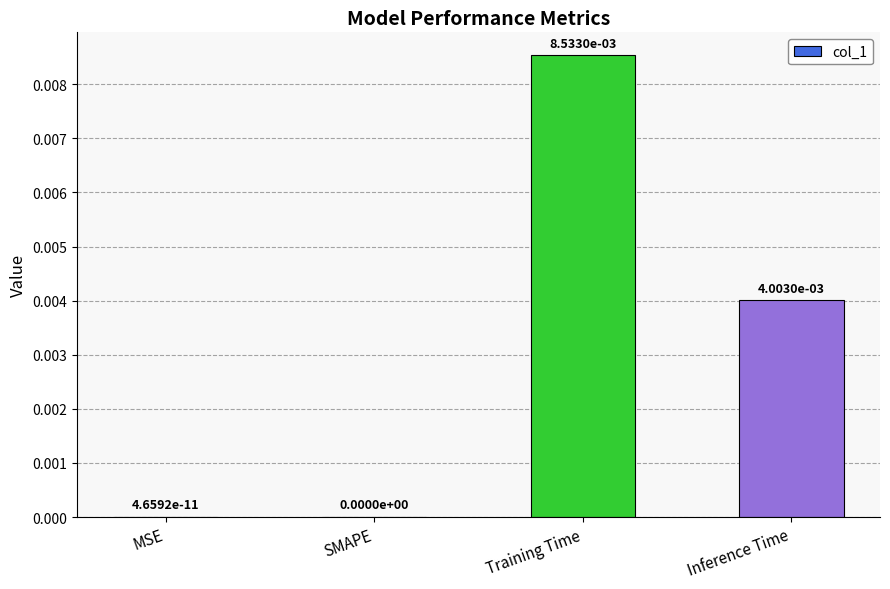

The chart shows a value of 0.0 at SMAPE. True or false?

True